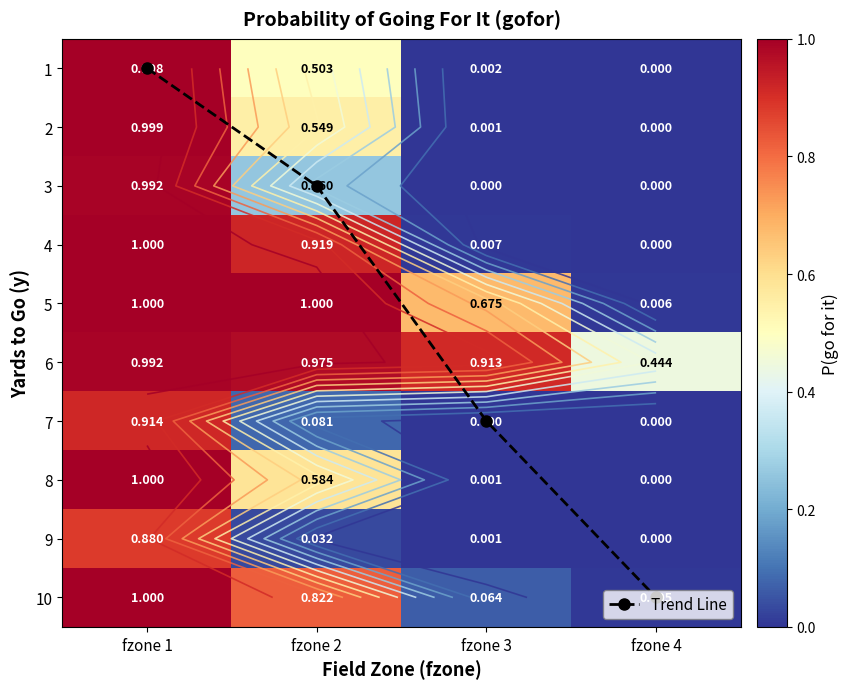

Which category has the highest value across all series?

fzone 4